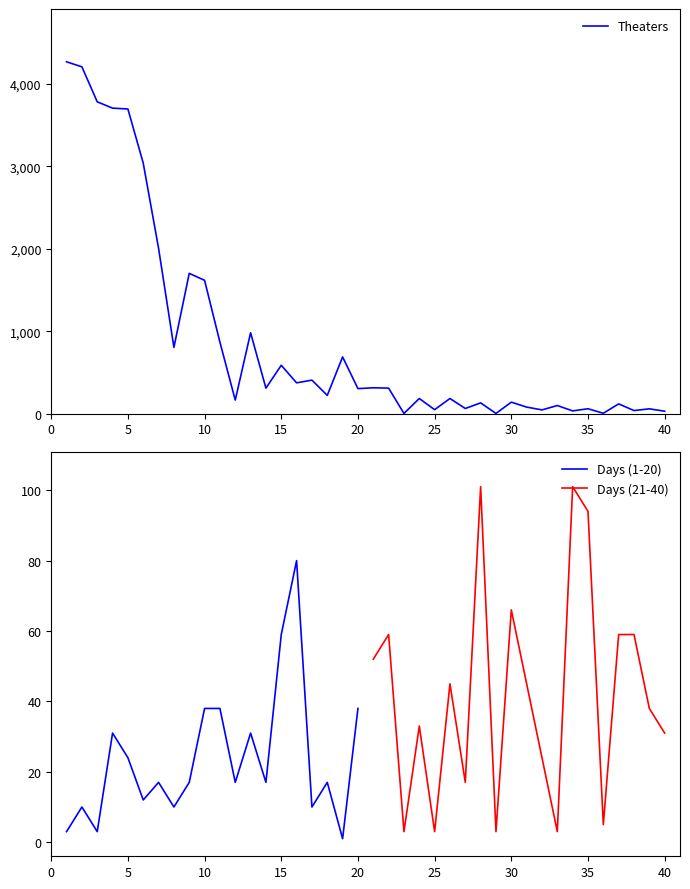

What is the highest value of the Theaters series?

4267